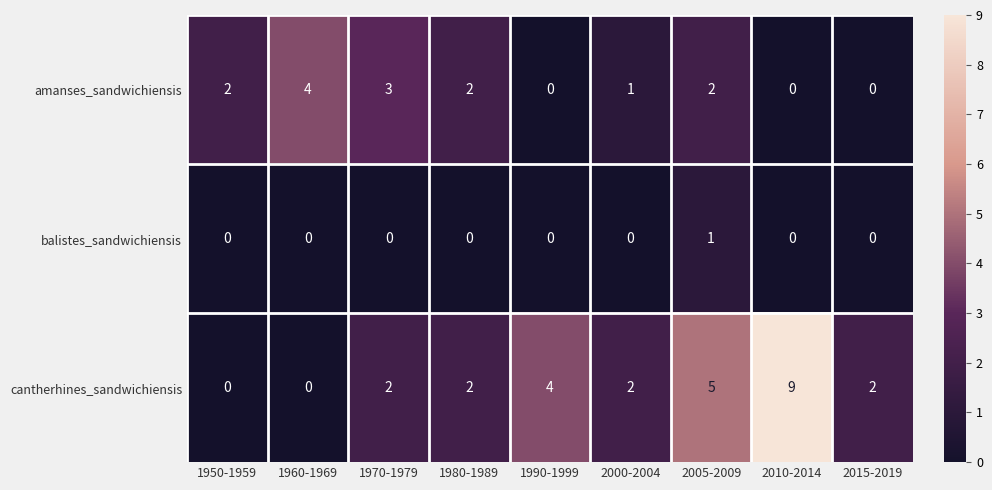

Reading right to left, transcribe all the data shown in this chart.

amanses_sandwichiensis: 0	0	2	1	0	2	3	4	2
balistes_sandwichiensis: 0	0	1	0	0	0	0	0	0
cantherhines_sandwichiensis: 2	9	5	2	4	2	2	0	0